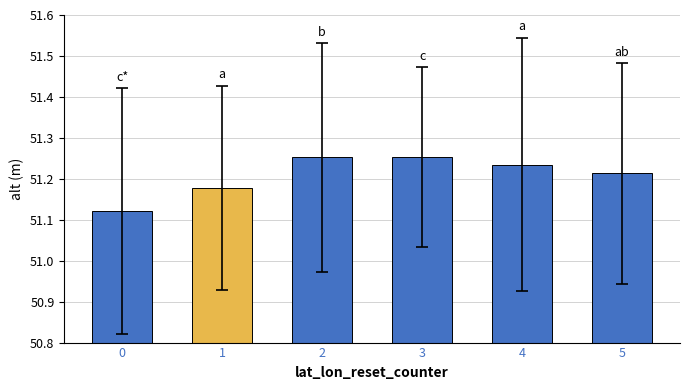

True or false: the data shows 19.2 at 1.

False